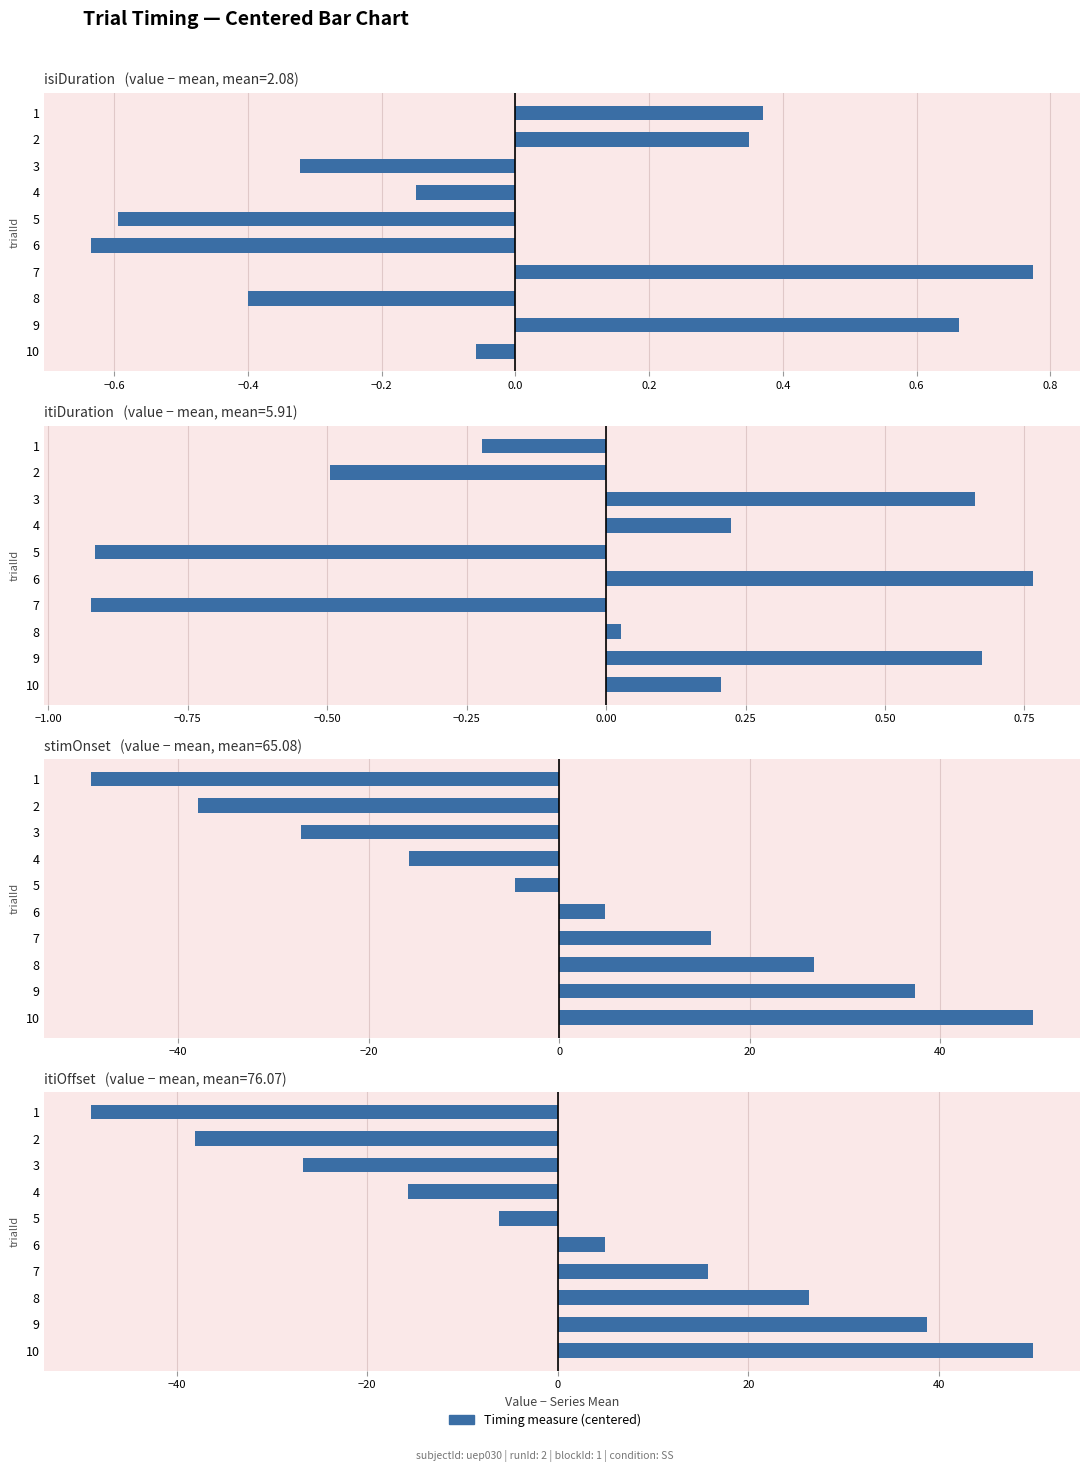

How many bars are there in each group?

4